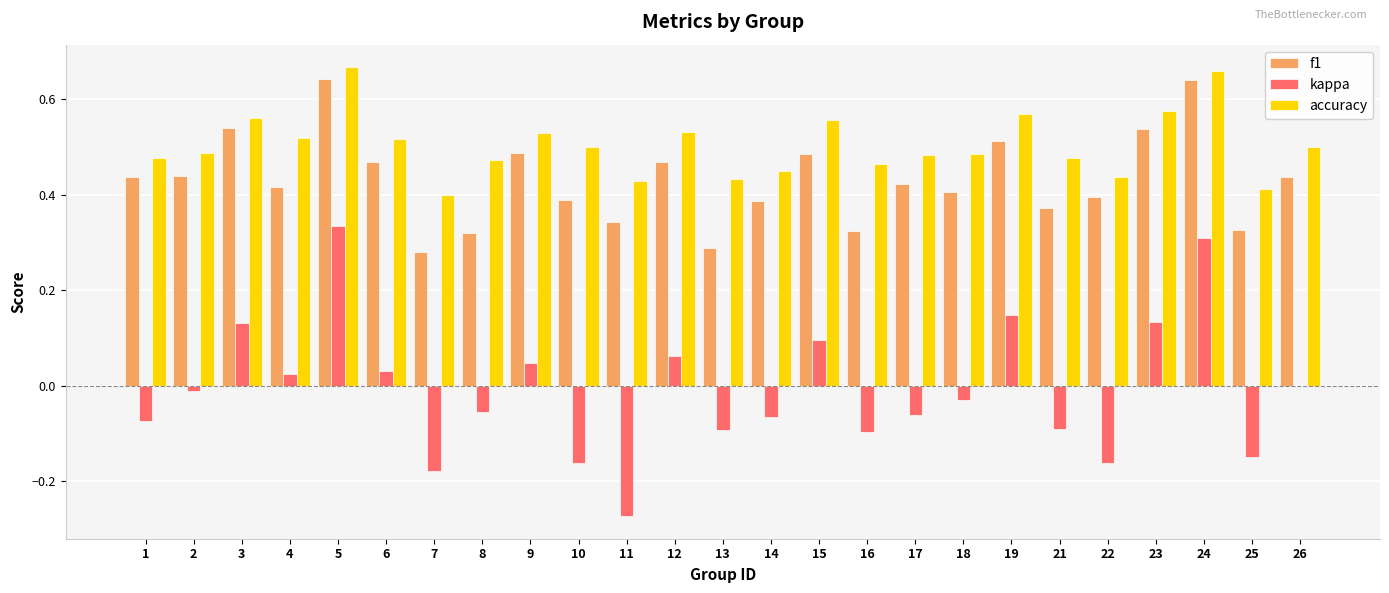

How many categories are shown in the chart?

25